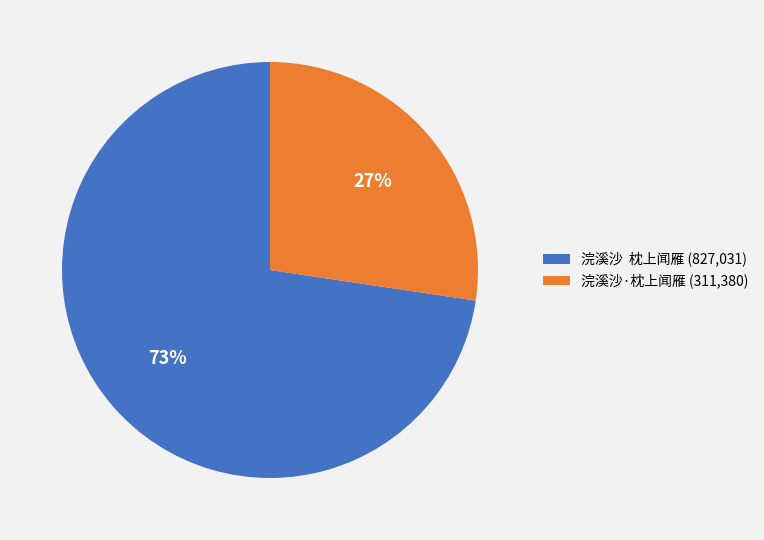

To the nearest percent, what is the combined percentage of 浣溪沙 枕上闻雁 (827,031) and 浣溪沙·枕上闻雁 (311,380)?

100%